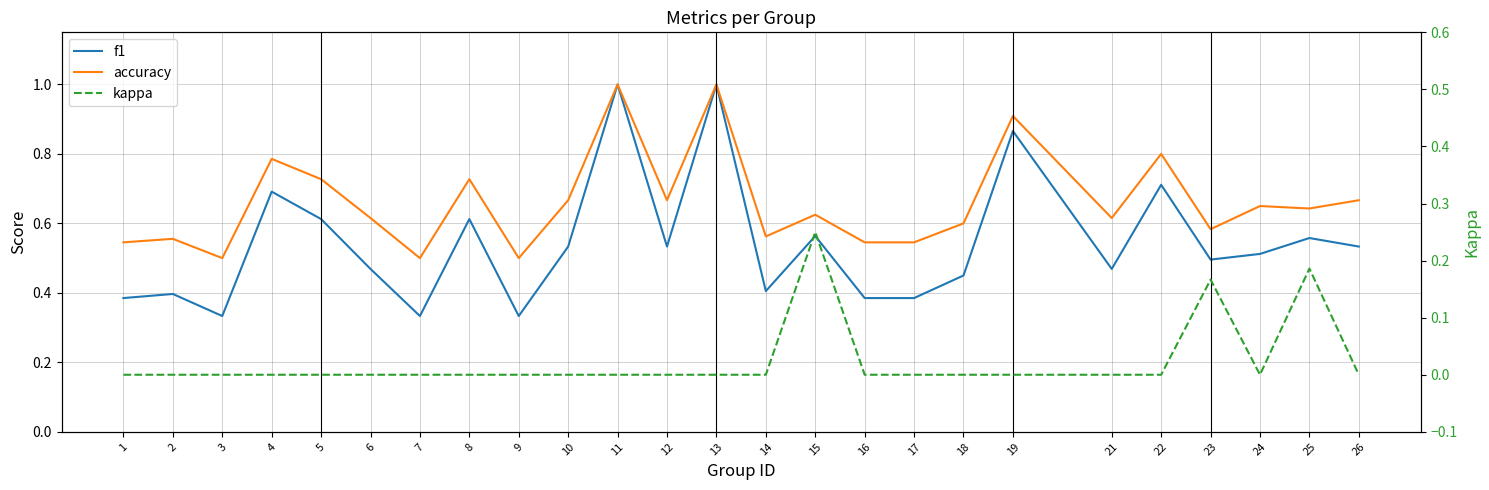

What value does the accuracy series have at 24?

0.7